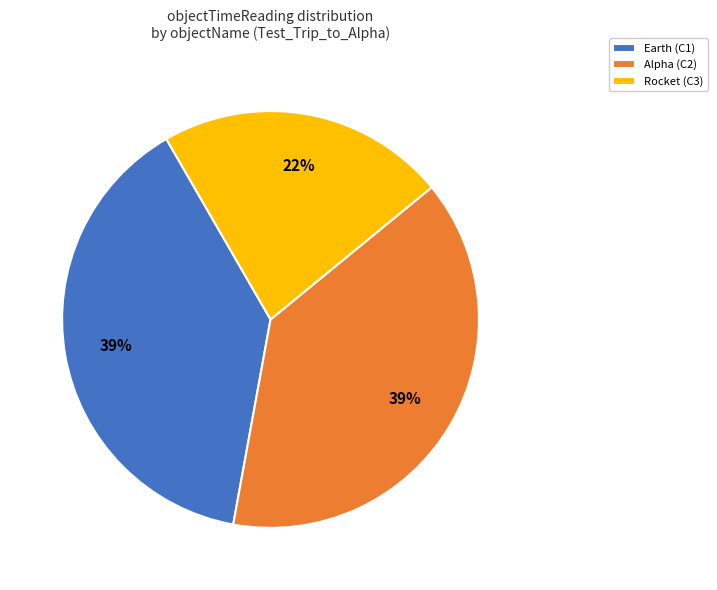

What is the ratio of the value at Rocket (C3) to the value at Alpha (C2)?

0.6